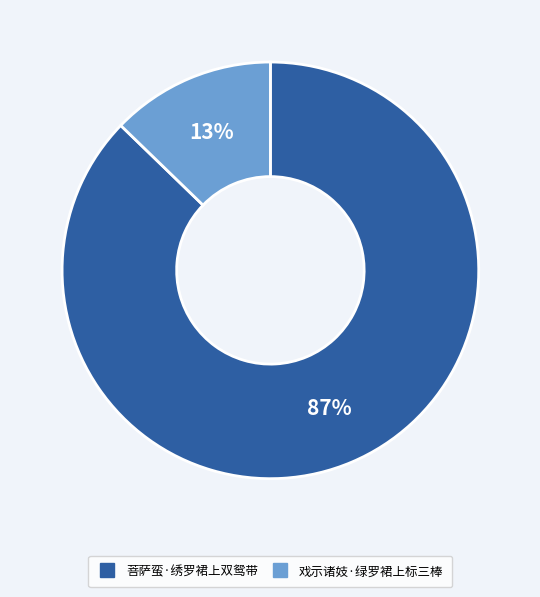

Is the sum of 菩萨蛮·绣罗裙上双鸳带 and 戏示诸妓·绿罗裙上标三棒 greater than half?

Yes